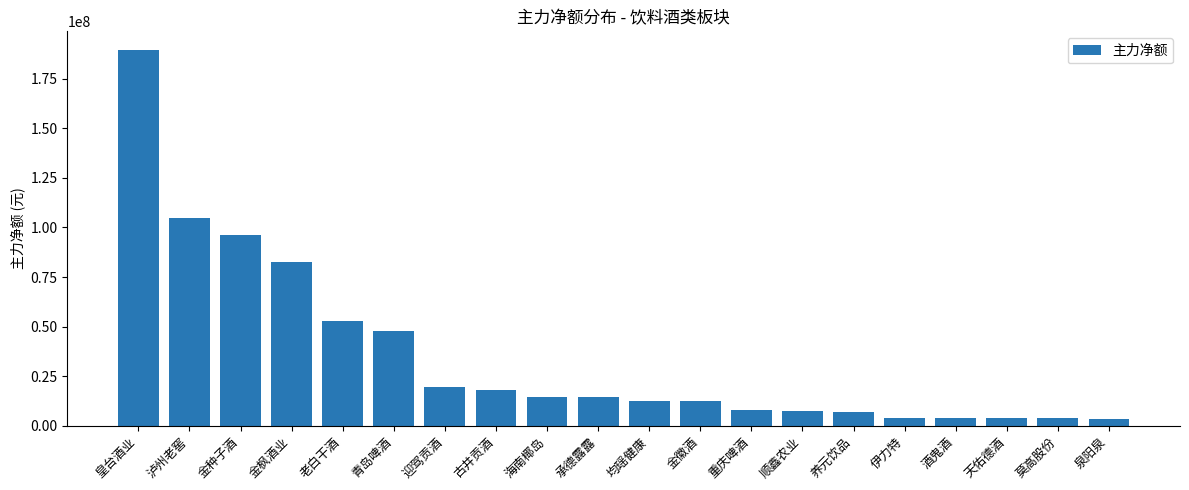

What position from the right is 酒鬼酒?

4